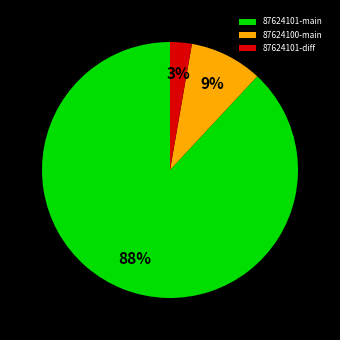

To the nearest percent, what is the average slice percentage?

33%